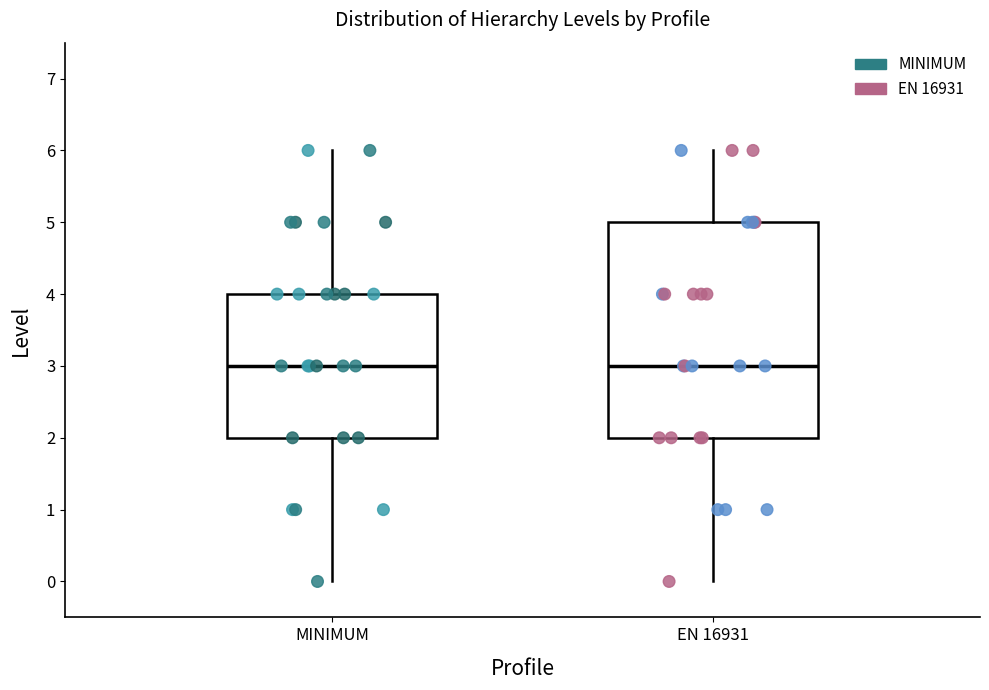

Where does the median line of the box for MINIMUM sit on the y-axis? The values are not printed on the chart, so give them approximately, as read against the axis.

3